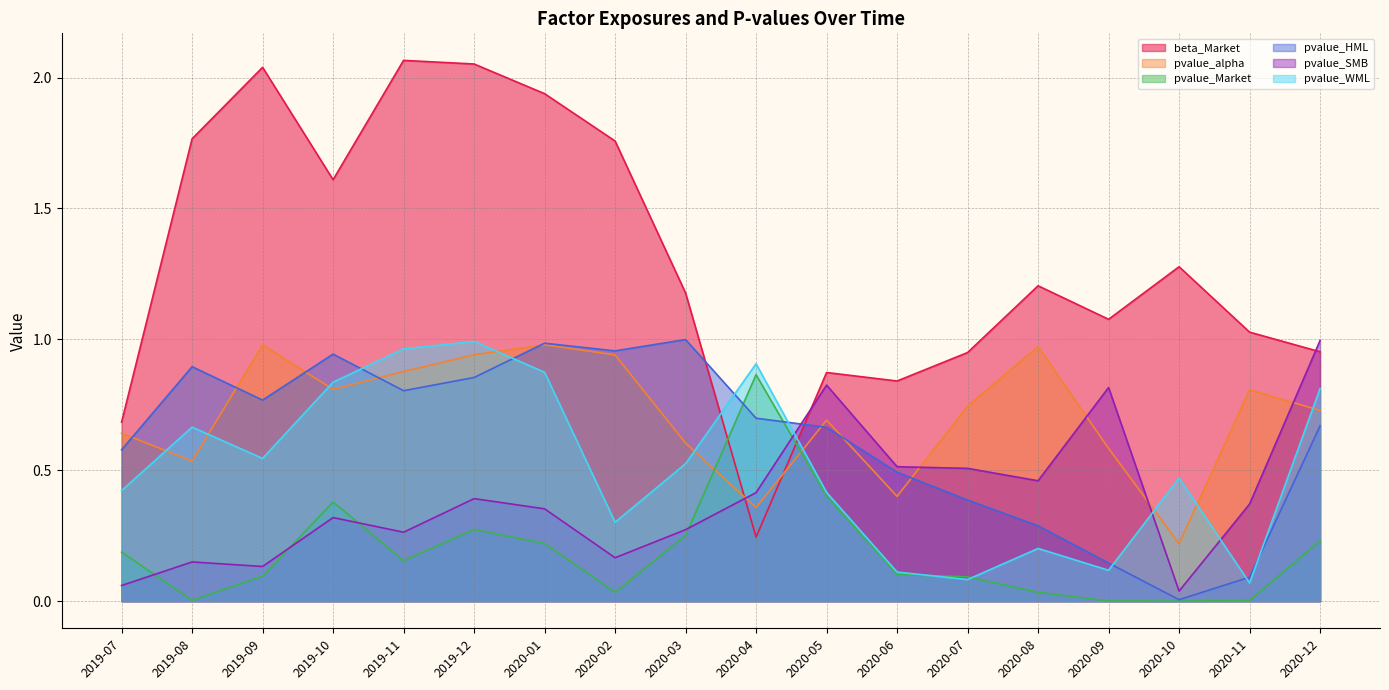

At which category does pvalue_Market reach its first local peak?

2019-10